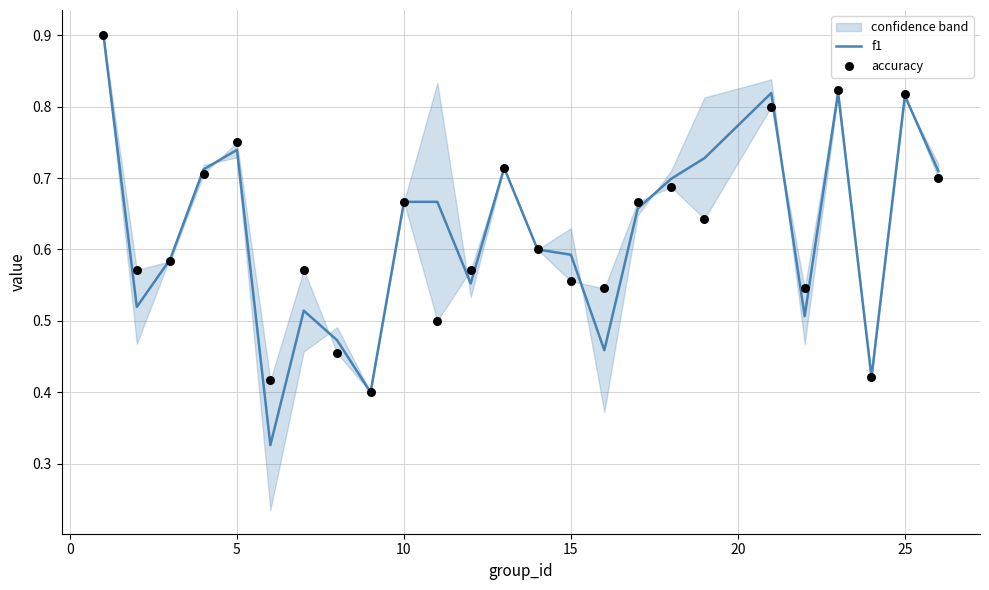

Which series contains the lowest Y value?

f1